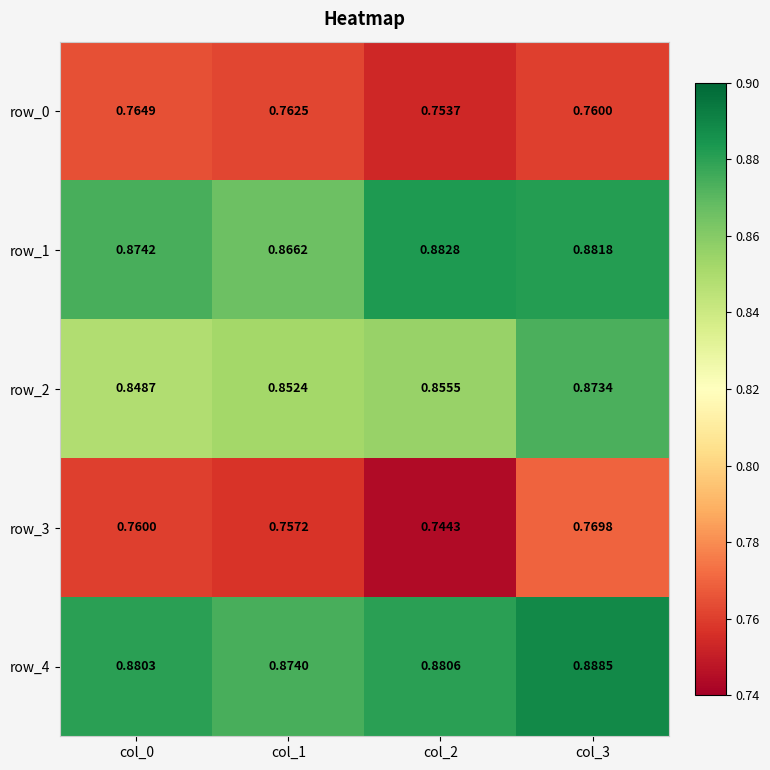

At which category is the sum across all series the highest?

col_3